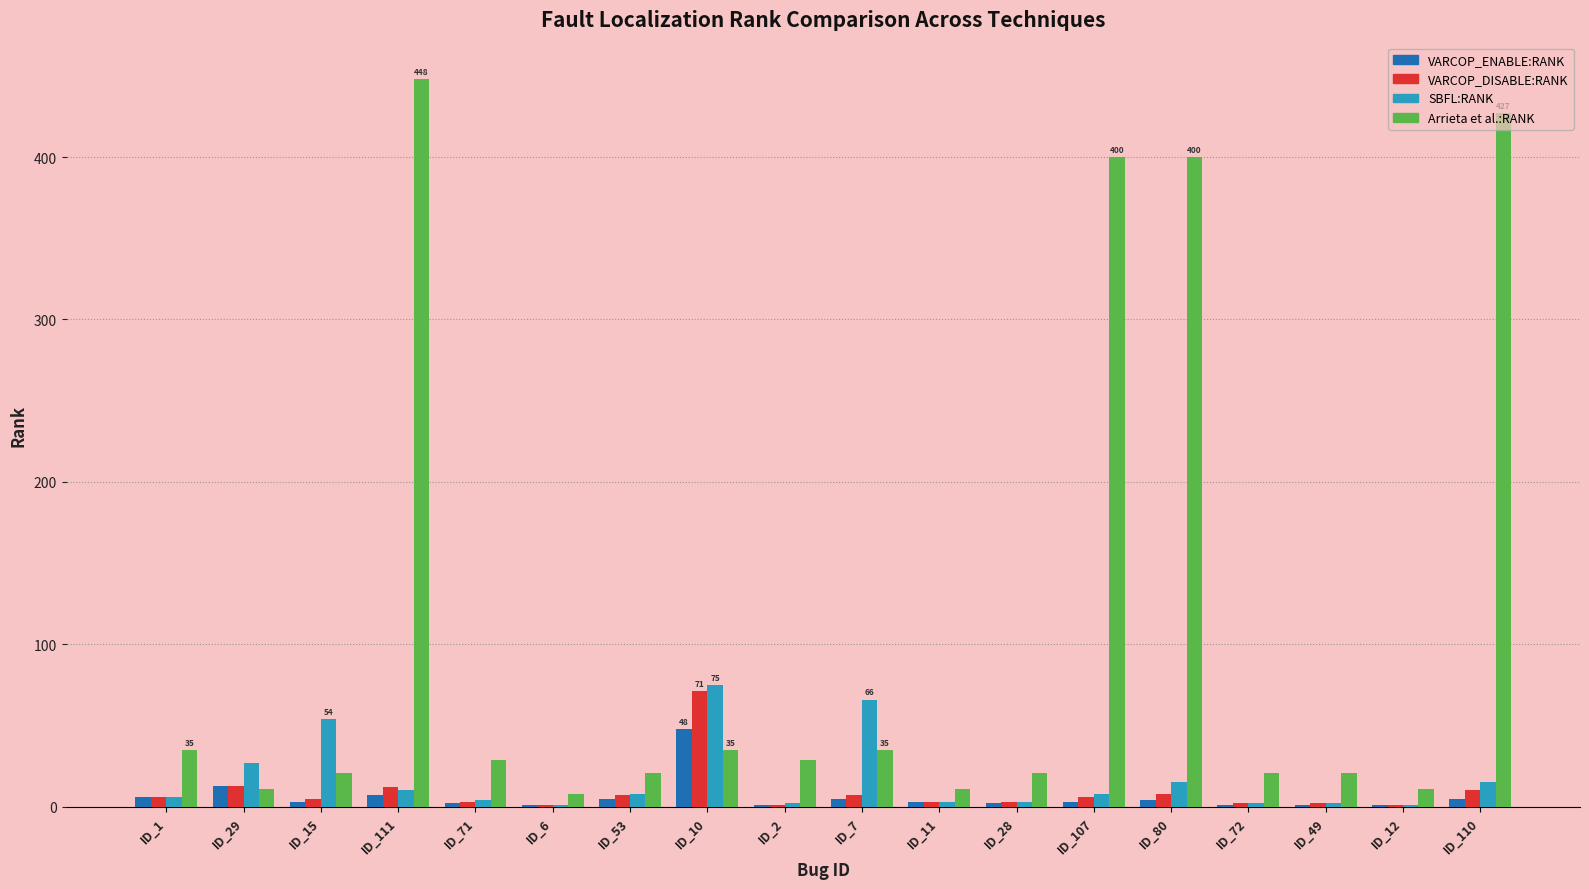

Count the number of data series in this chart.

4